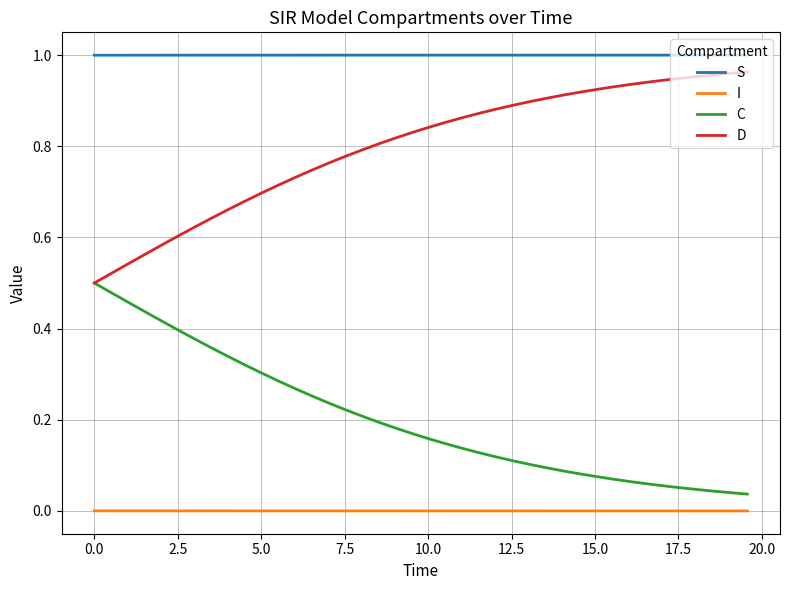

True or false: S and D intersect in this chart.

False